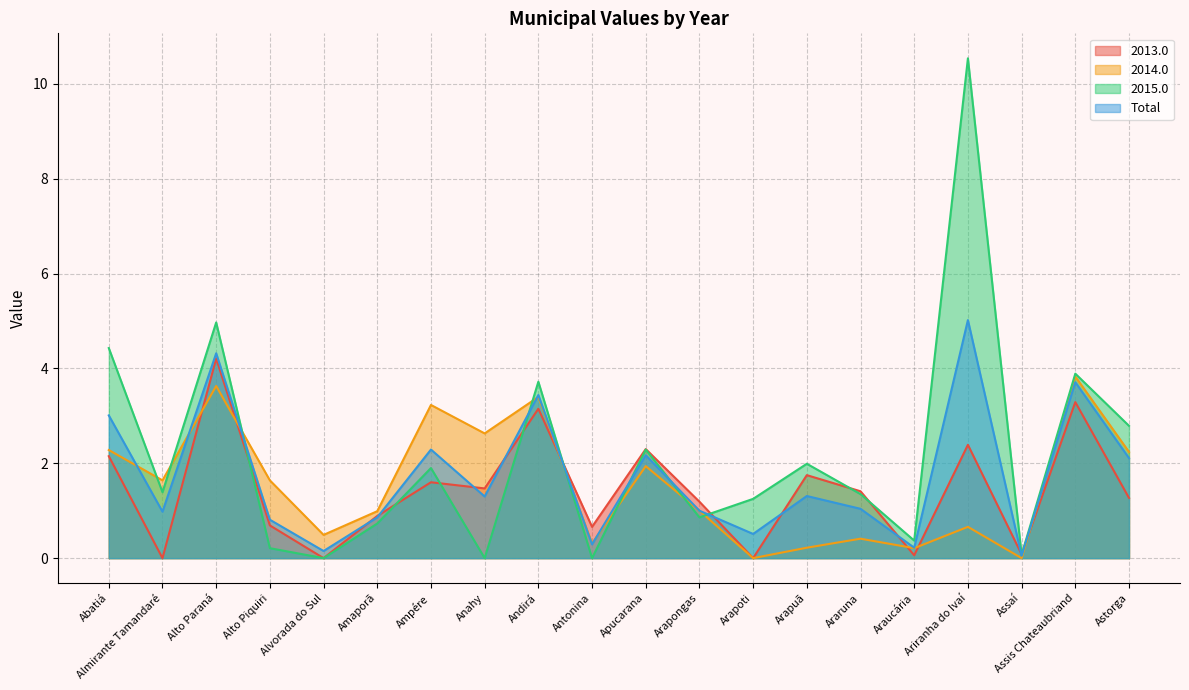

Where is the first local minimum for Total?

Almirante Tamandaré